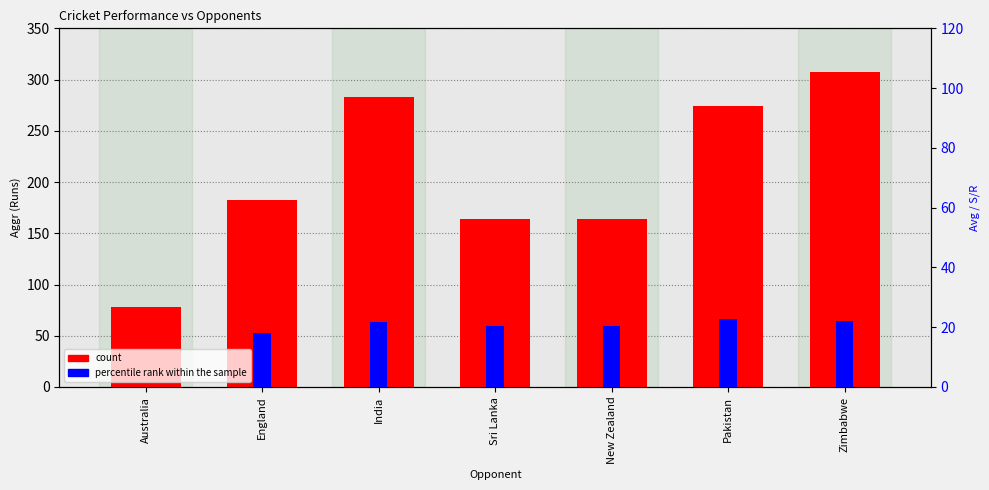

List the series in order of their overall mean, lowest first.

percentile rank within the sample, count